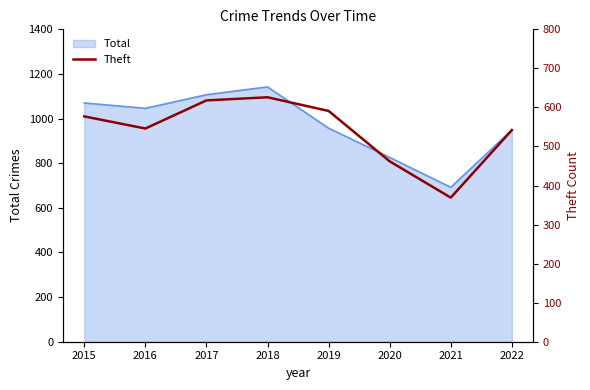

How many lines are shown in the chart?

1